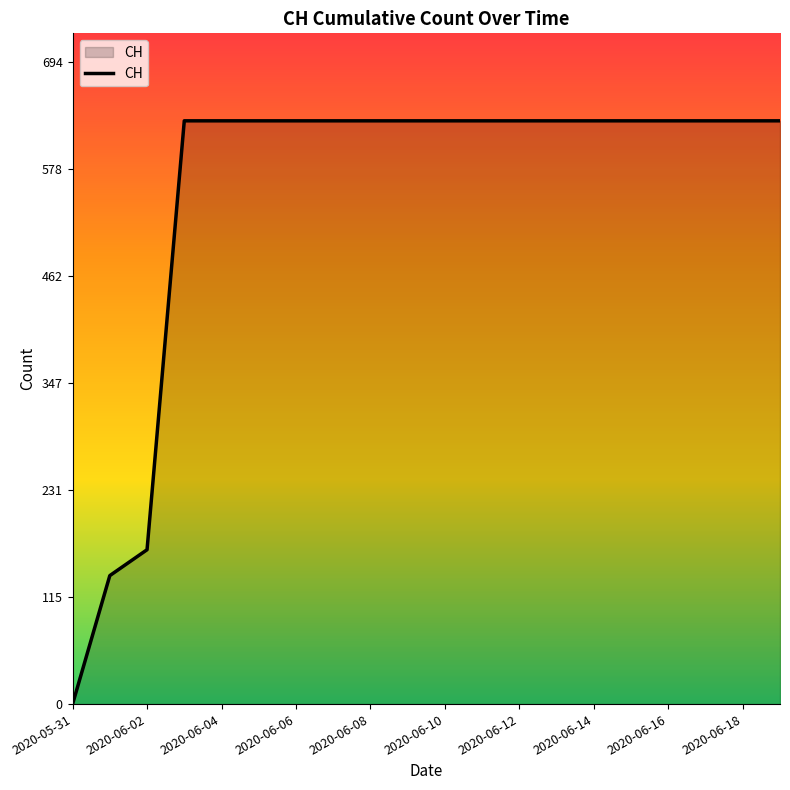

What is the difference between the maximum and minimum values?

631